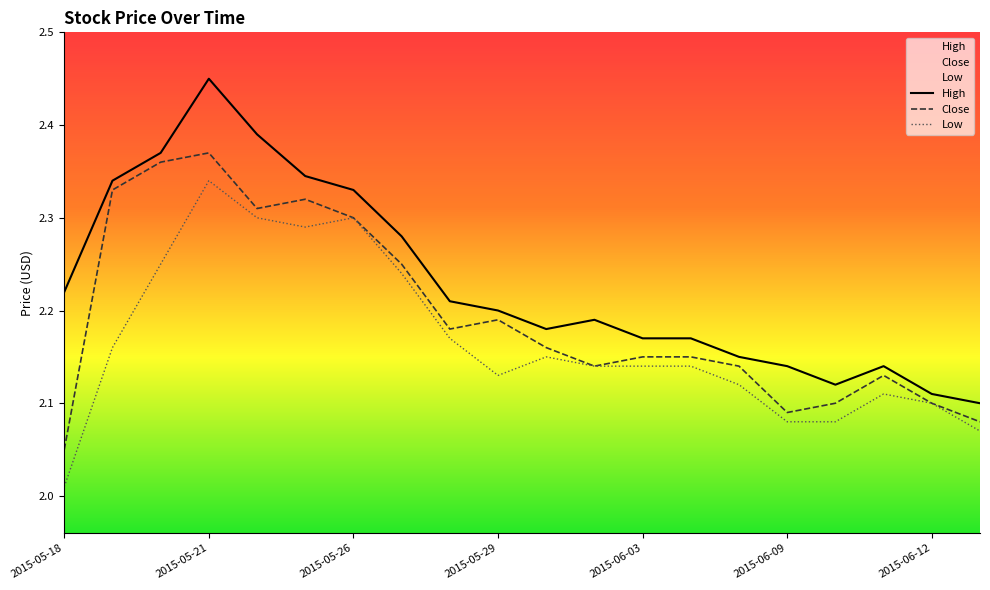

Between 2015-06-05 and 2015-05-29, which is larger?

2015-05-29